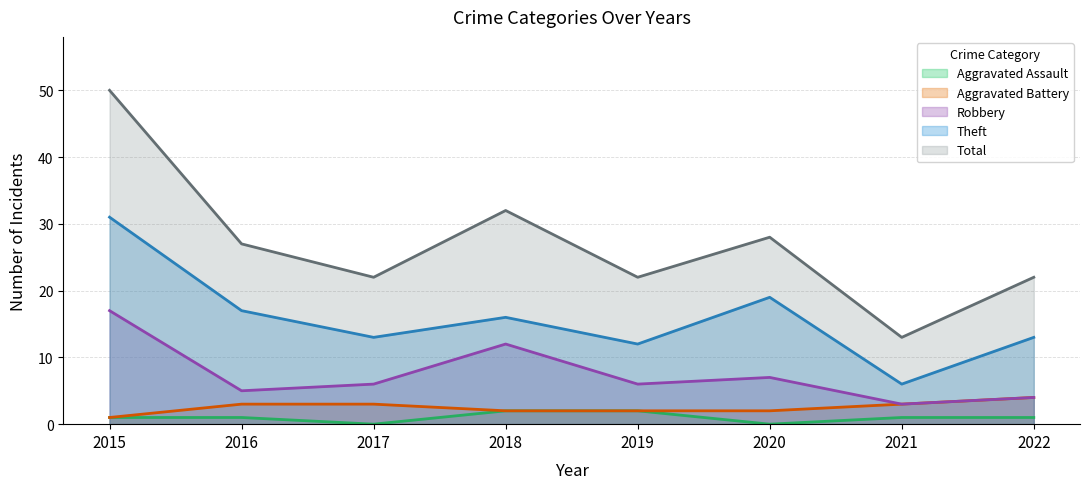

What is the approximate value of Theft at 2021?

6